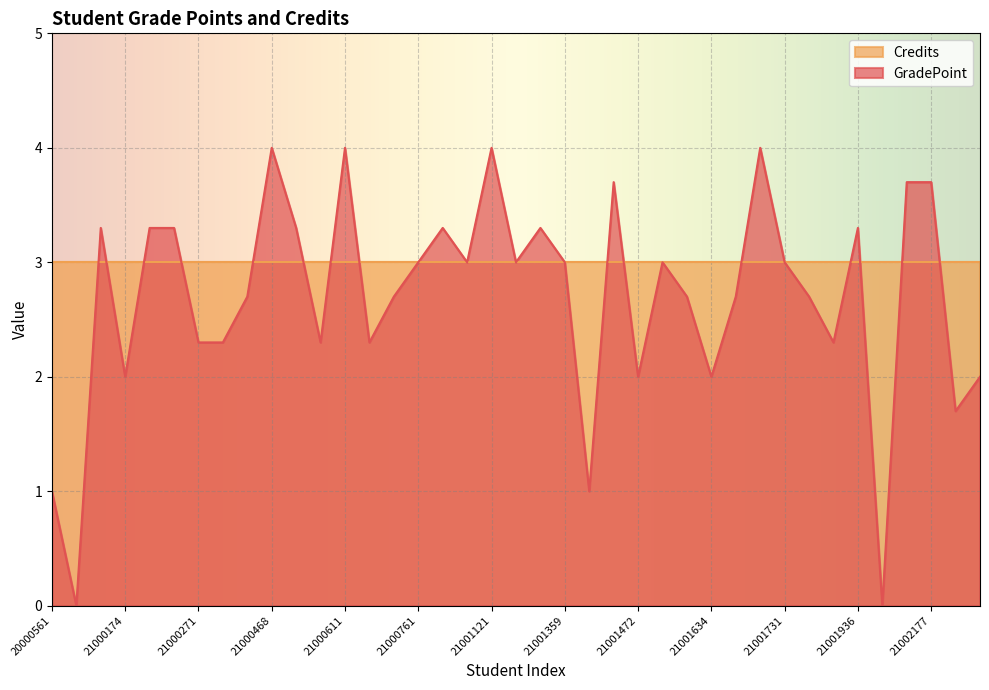

Where does the data first go above 3?

21000166